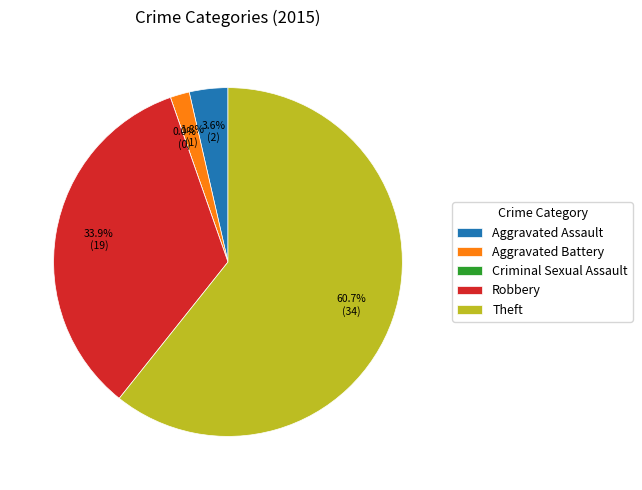

How many segments does this pie chart have?

5